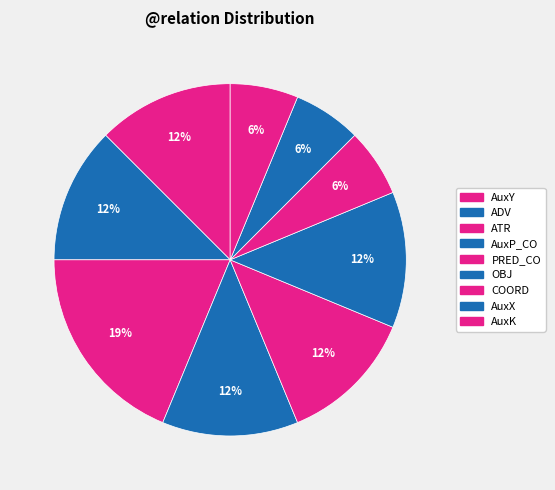

Count the number of slices in the pie.

9